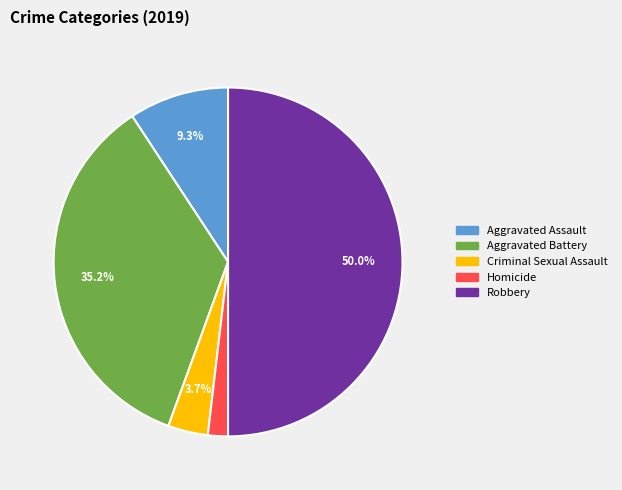

To the nearest percent, what is the difference between the largest and smallest slice percentages?

48%